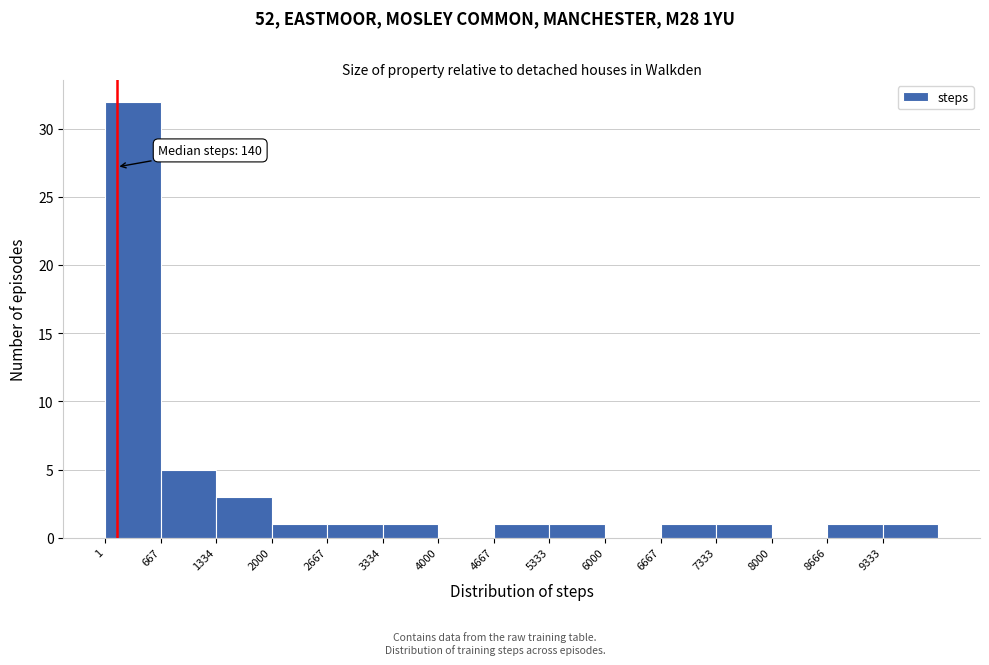

Which range on the x-axis has the tallest bar?

0 to 700